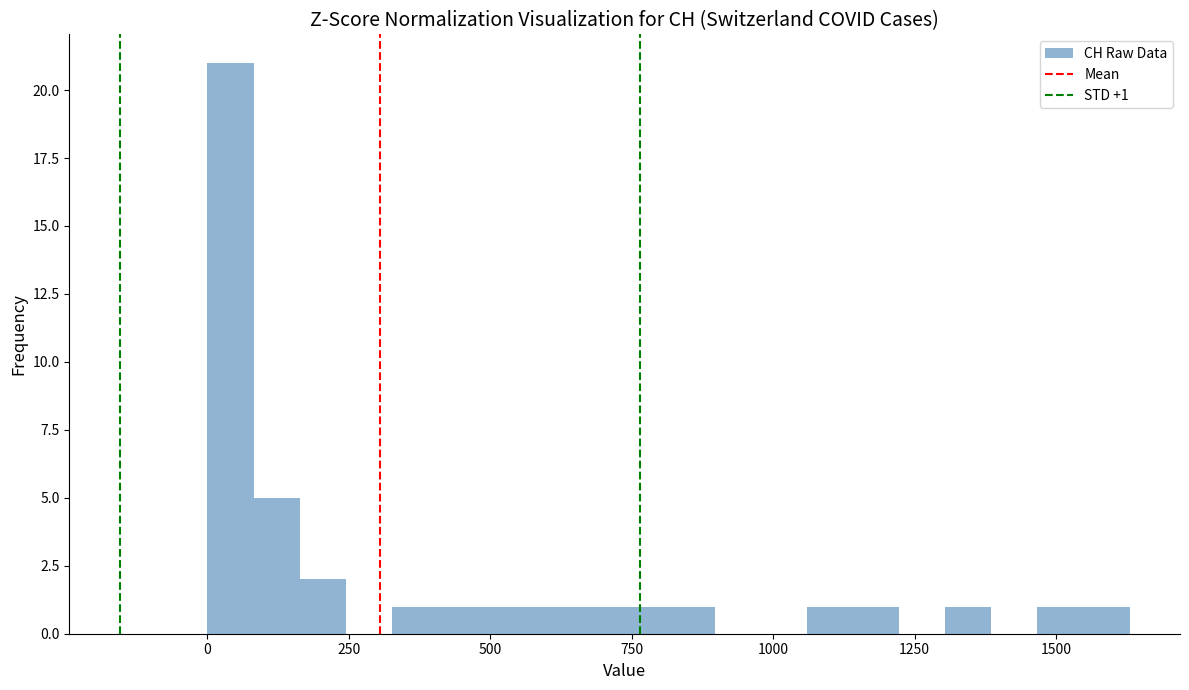

Around what value on the x-axis is the tallest bar? Give the approximate position of its centre, as read against the axis.

50